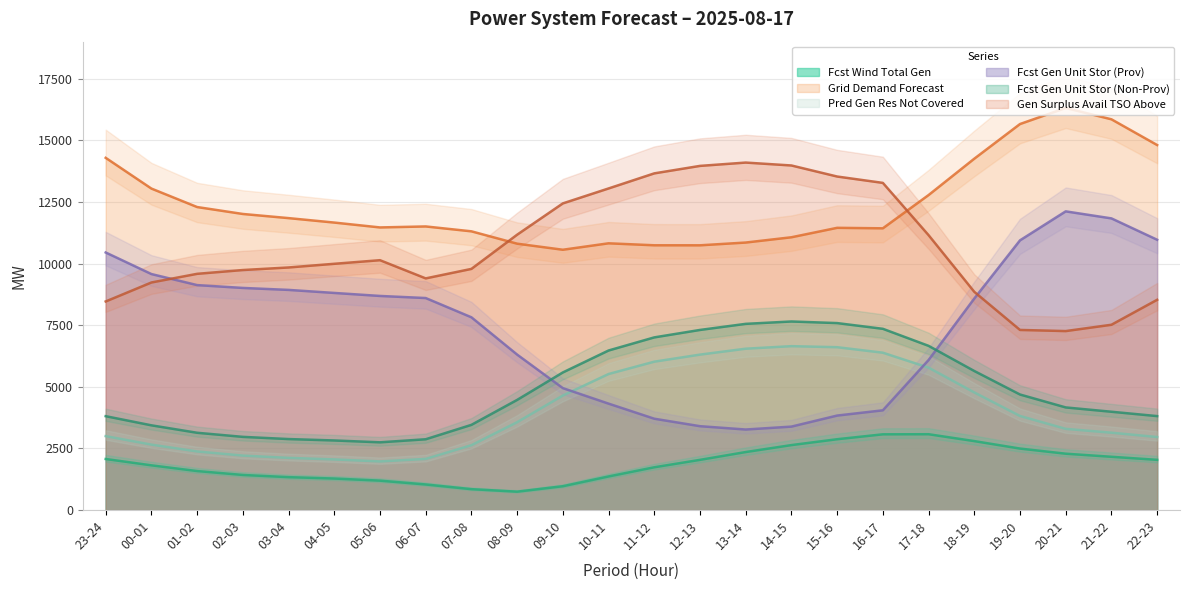

Where is grid_demand_fcst nearest to the value 13435?

00-01